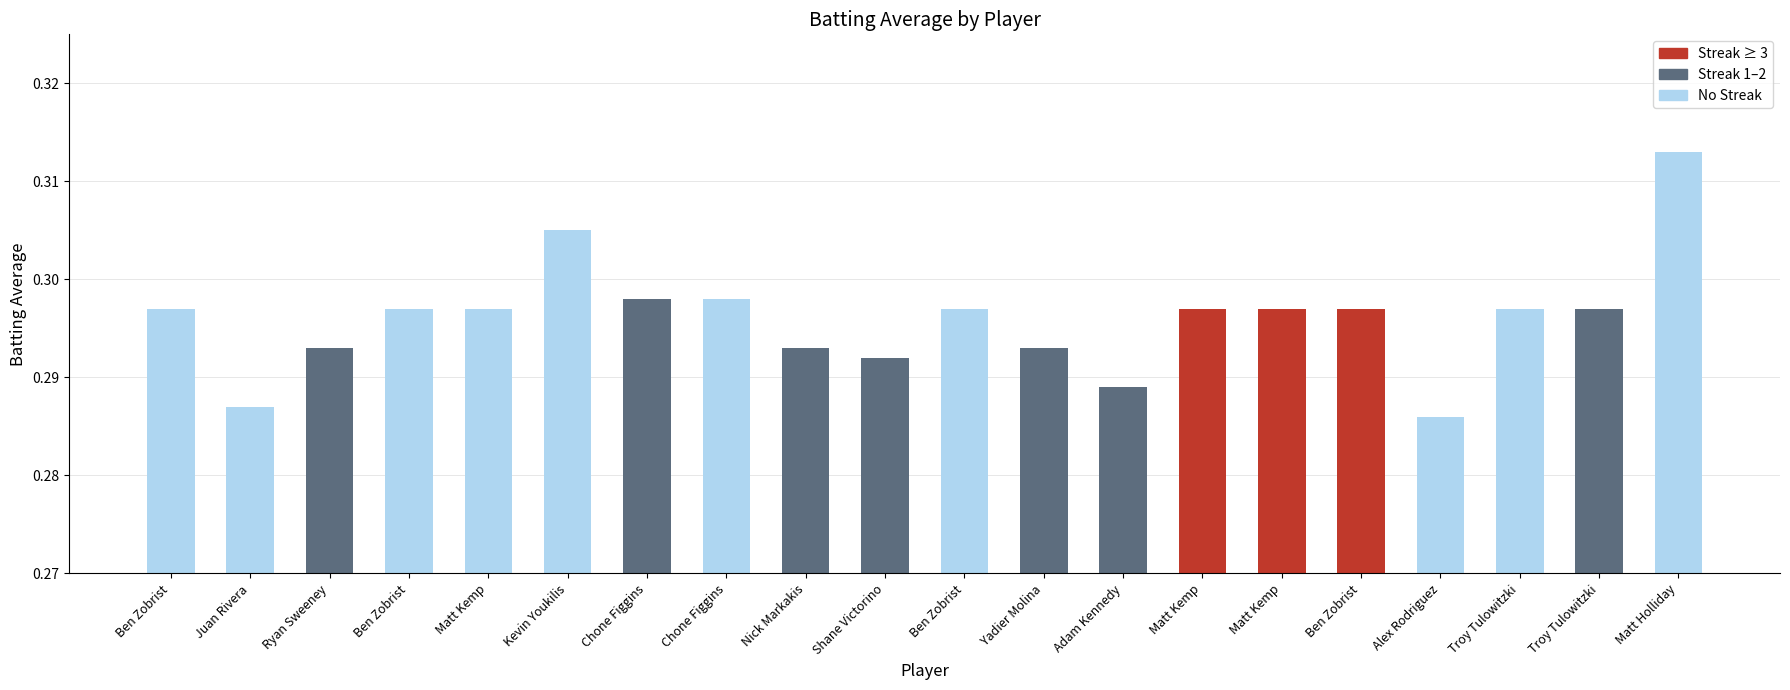

Is it true that the value at Adam Kennedy is 0.3?

True